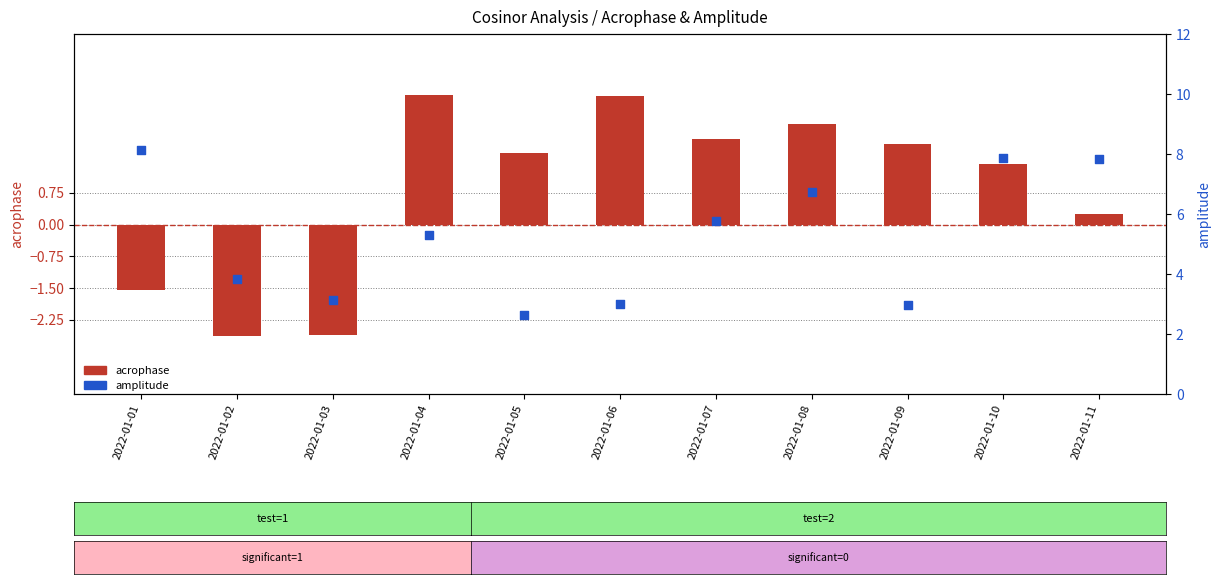

At which category is the sum across all series the highest?

2022-01-10